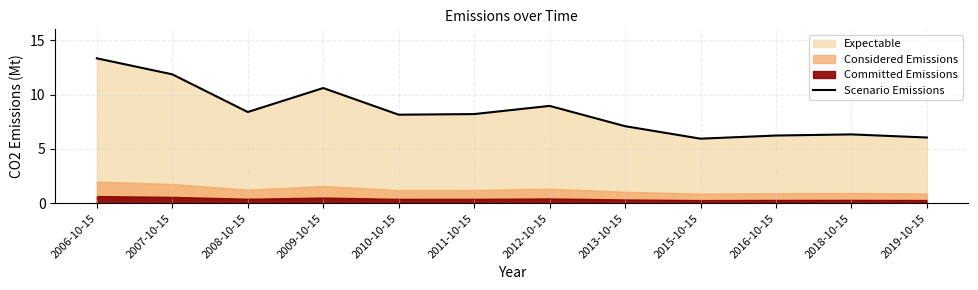

What position from the right is 2007-10-15?

11